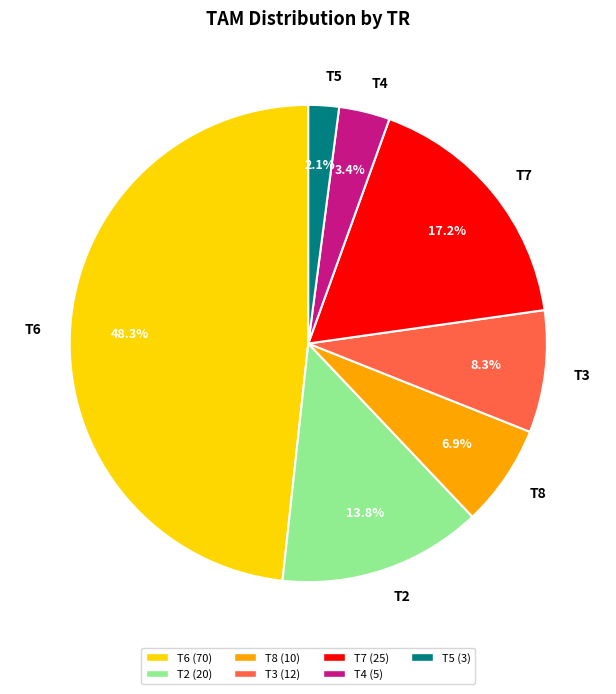

Is it true that T8 is 7% of the pie?

True